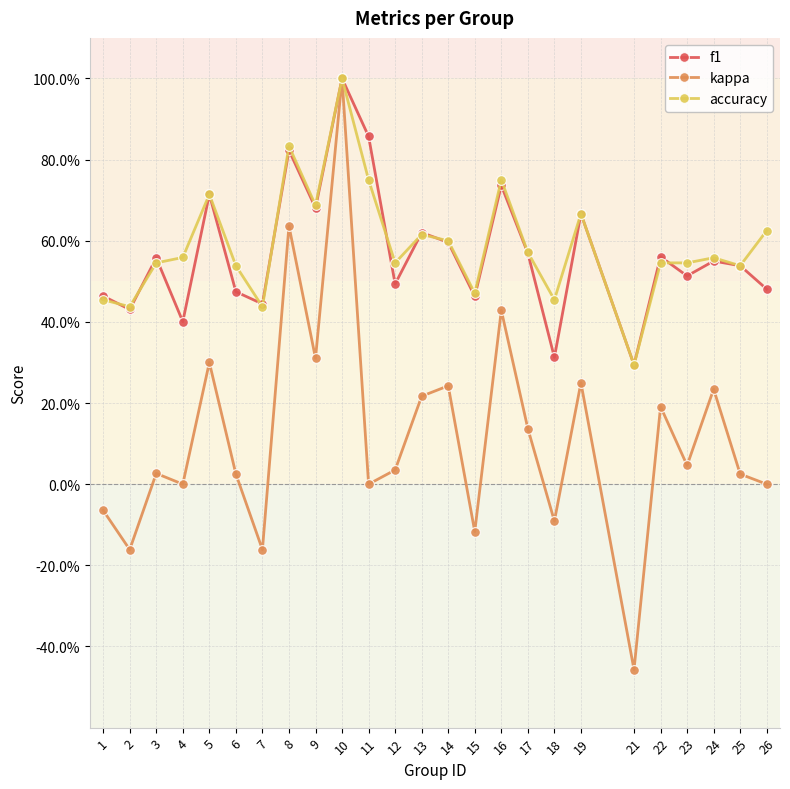

Is this an area chart (filled region under the line)?

No